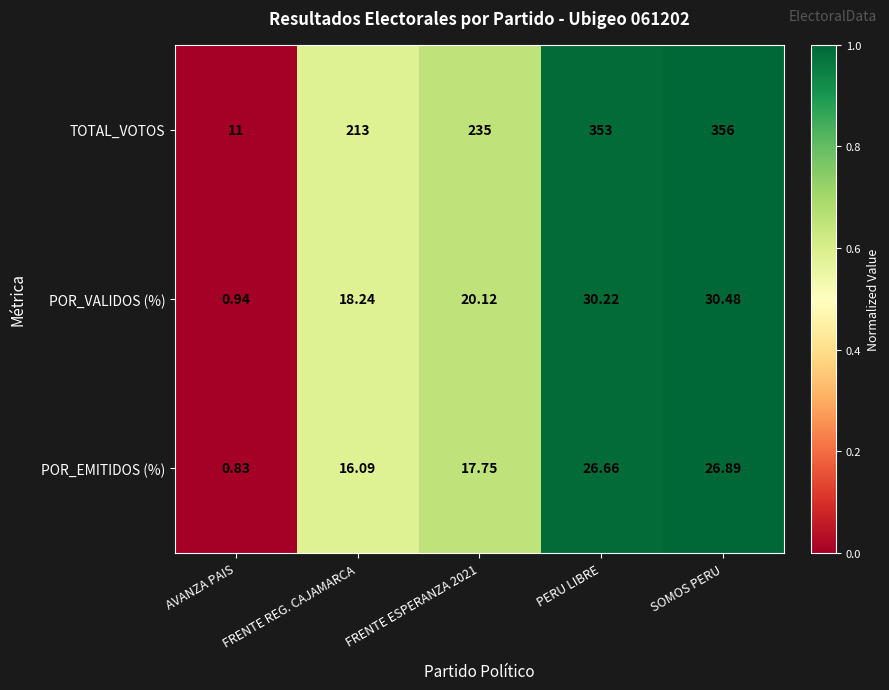

List the series in order of their peak value, highest first.

TOTAL_VOTOS, POR_VALIDOS (%), POR_EMITIDOS (%)